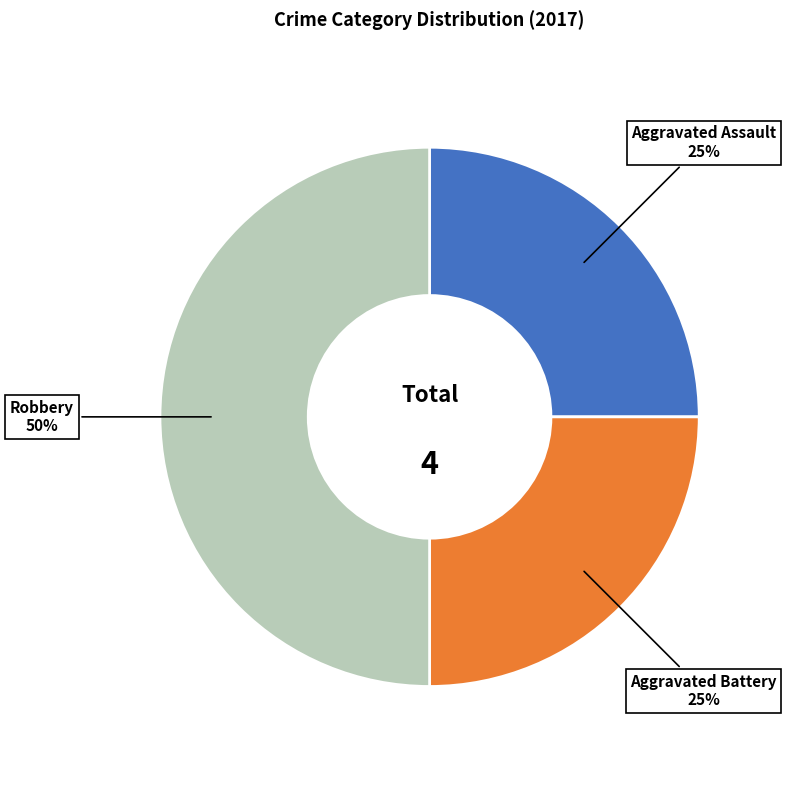

How many segments does this pie chart have?

3